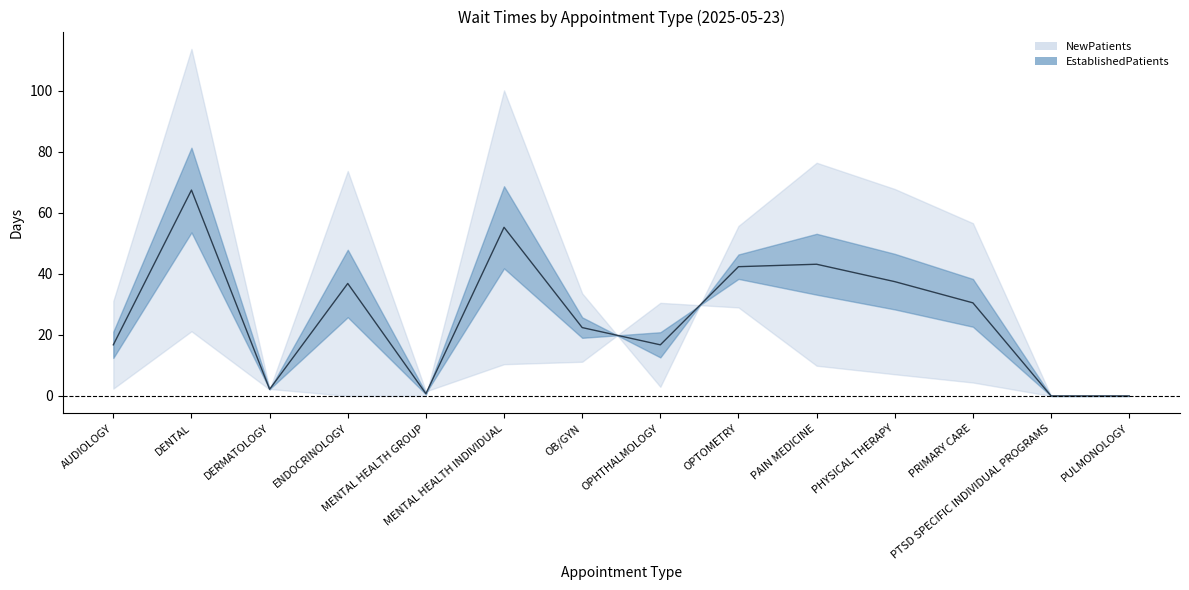

What are all the series names shown in the legend?

EstablishedPatients, NewPatients